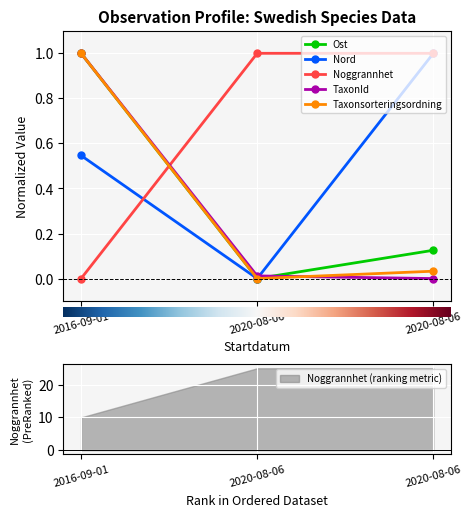

The value of Noggrannhet at 2020-08-06 is 1.3. True or false?

False